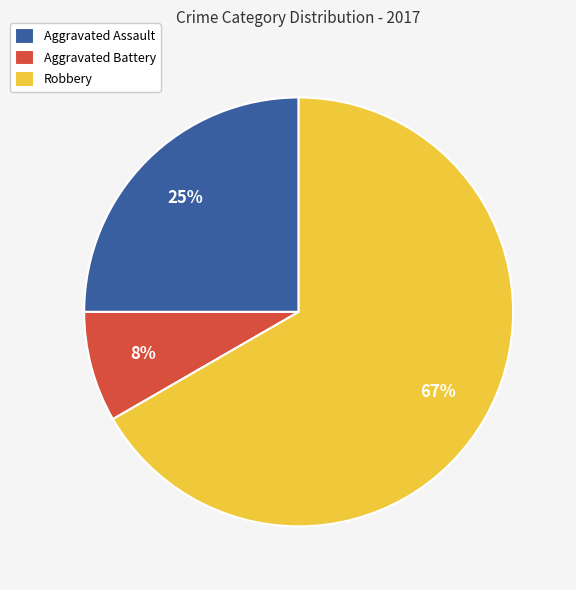

How many segments does this pie chart have?

3